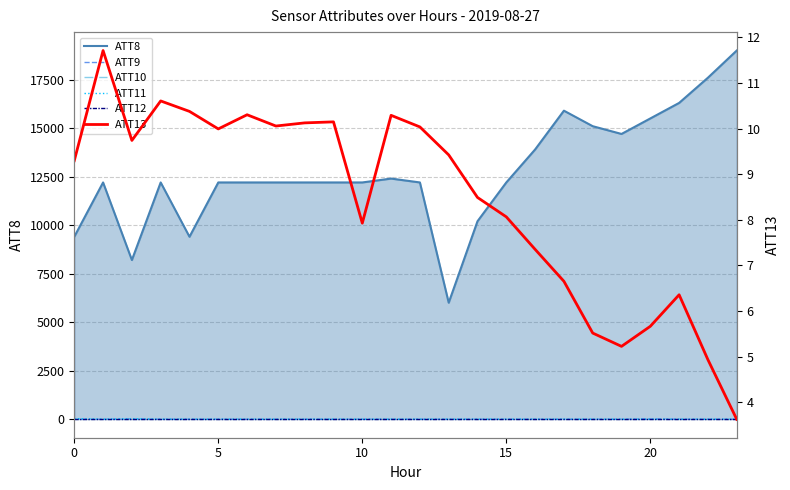

True or false: ATT9 and ATT10 cross at least once.

False